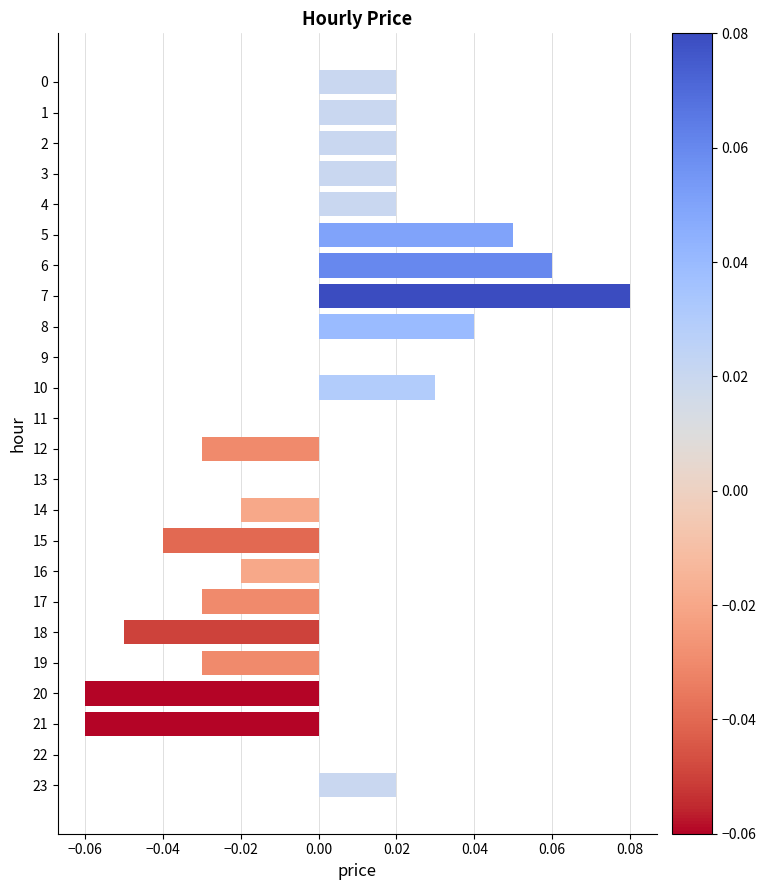

True or false: the data shows 0.0 at 3.

True